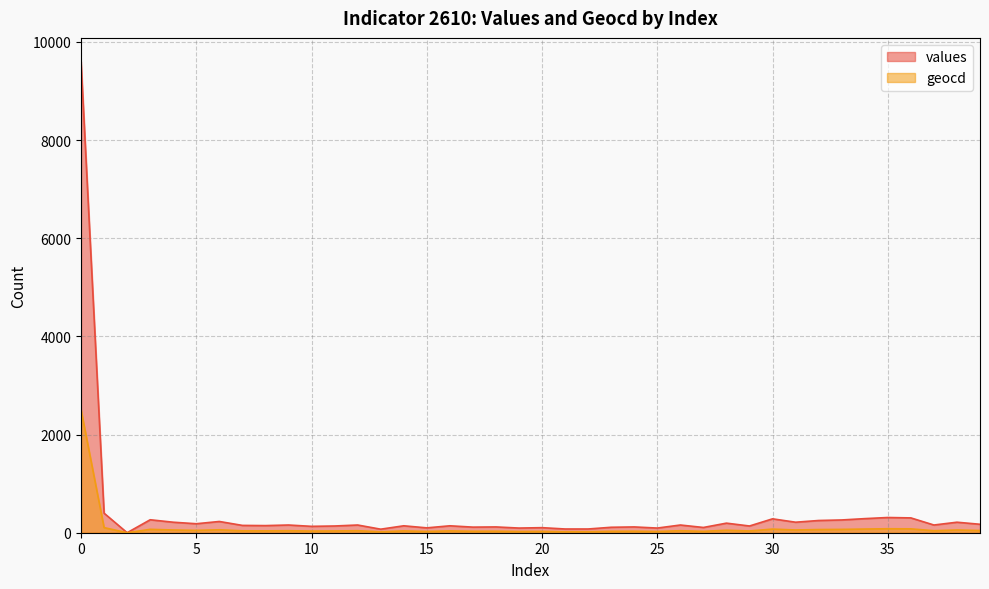

What is the sum of the geocd values at 15 and 21?

46